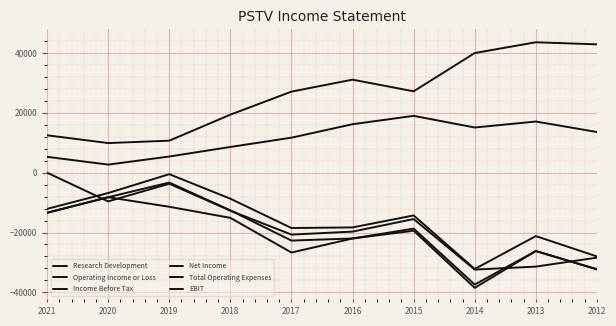

True or false: Net Income and Income Before Tax cross at least once.

False